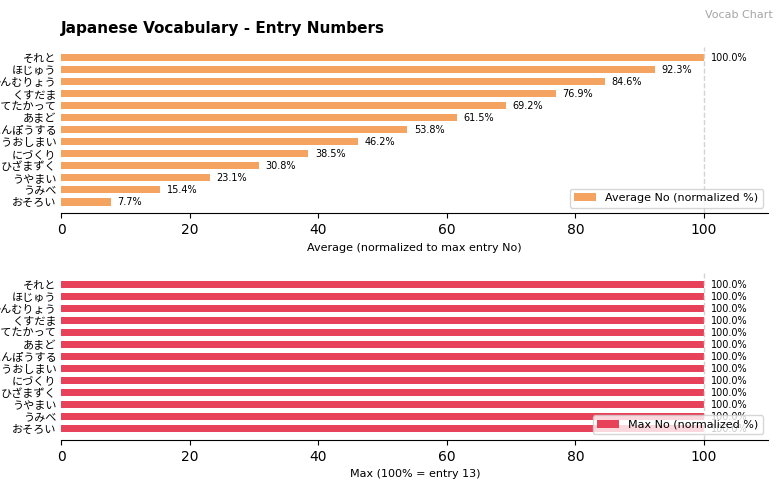

What is the maximum value for Average No (normalized %)?

100.0